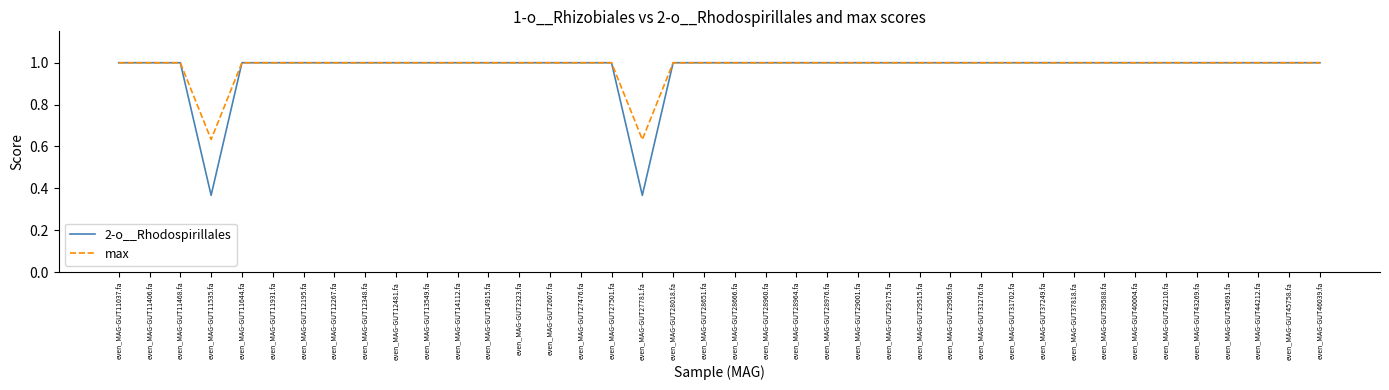

List the series in order of their overall mean, highest first.

max, 2-o__Rhodospirillales